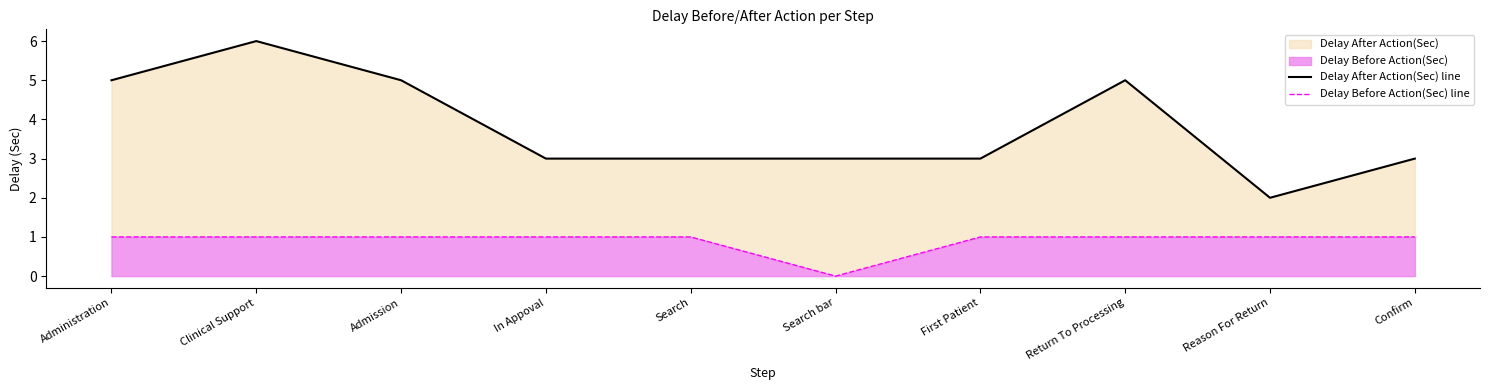

True or false: Delay Before Action(Sec) line and Delay After Action(Sec) line cross at least once.

False